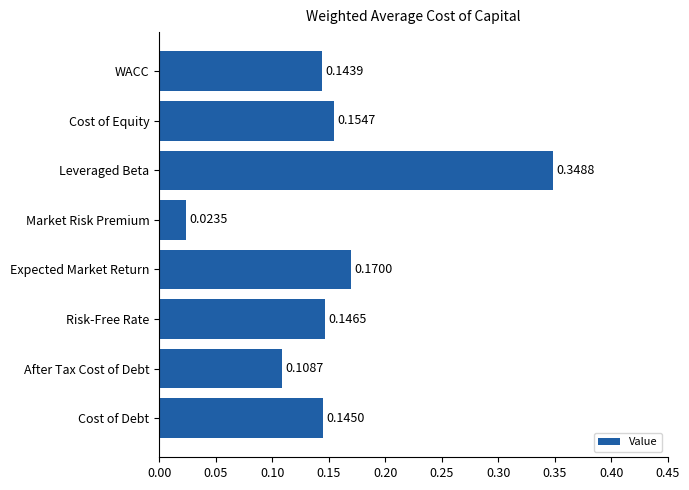

Between Cost of Debt and Expected Market Return, which is larger?

Expected Market Return